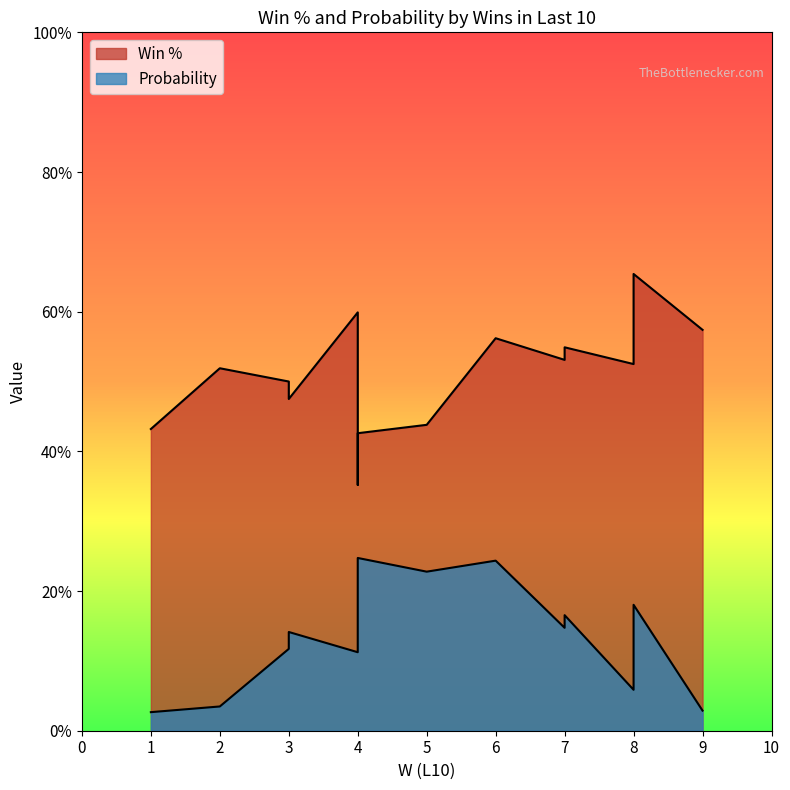

Reading left to right, what are all the values shown in this chart?

Win %: 1=0.4	9=0.6	2=0.5	8=0.5	4=0.6	3=0.5	3=0.5	7=0.5	7=0.5	8=0.7	5=0.4	4=0.5	4=0.4	6=0.6	4=0.4
Probability: 1=0.0	9=0.0	2=0.0	8=0.1	4=0.1	3=0.1	3=0.1	7=0.1	7=0.2	8=0.2	5=0.2	4=0.2	4=0.2	6=0.2	4=0.2